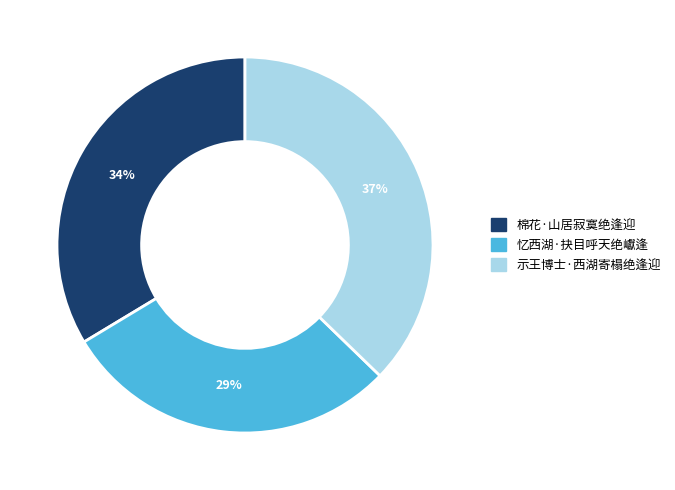

Does any single category account for the majority?

No